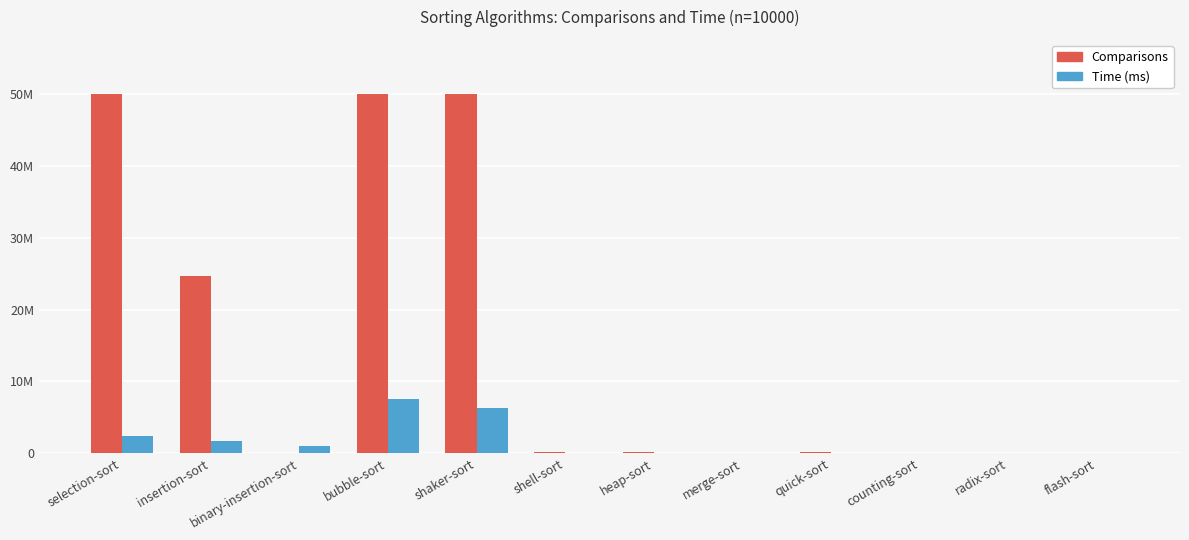

Reading right to left, list all the values displayed in this chart.

Comparisons: 20356.0	40000.0	10000.0	127873.0	120400.0	165972.0	260950.0	49995000.0	49995000.0	118992.0	24717918.0	49995000.0
Time (ms, scaled): 0.0	0.0	0.0	16554.6	49663.9	33109.3	33109.3	6290761.6	7499250.0	1059496.7	1771346.0	2483195.4